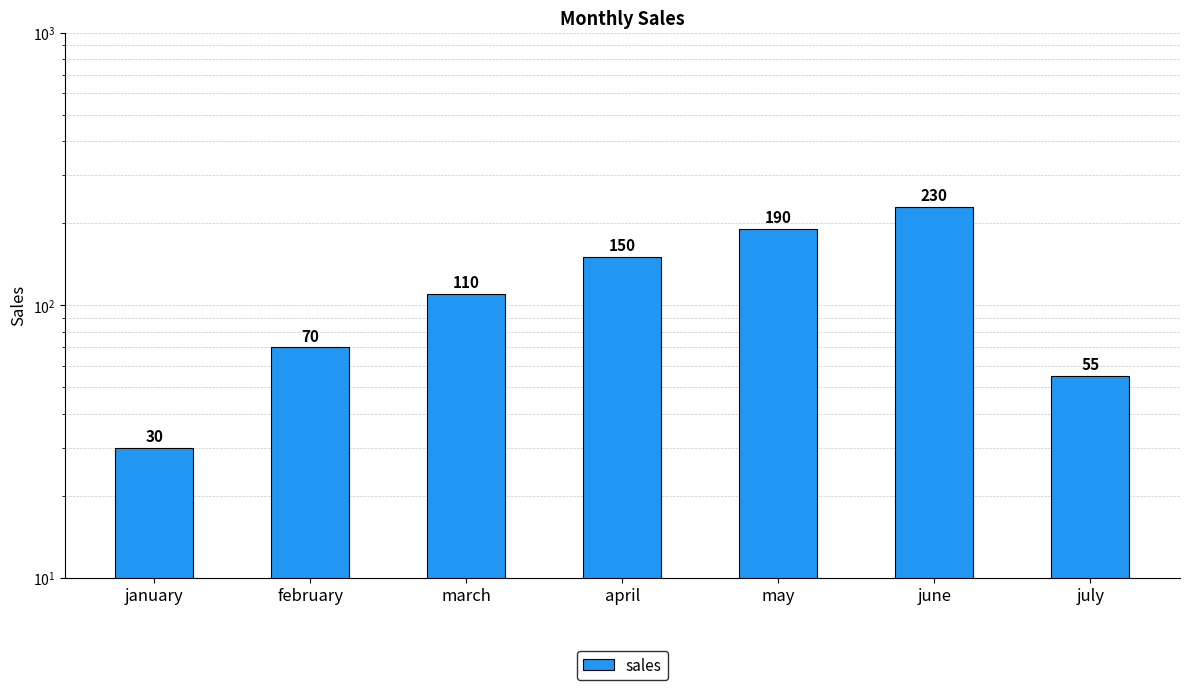

What is the label of the 1st bar from the left?

january